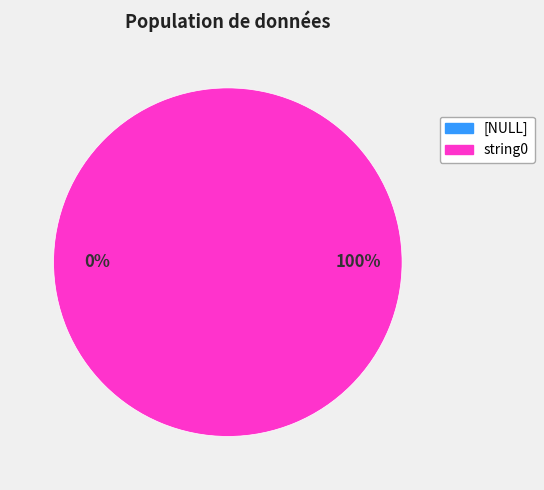

Is the sum of [NULL] and string0 greater than half?

Yes